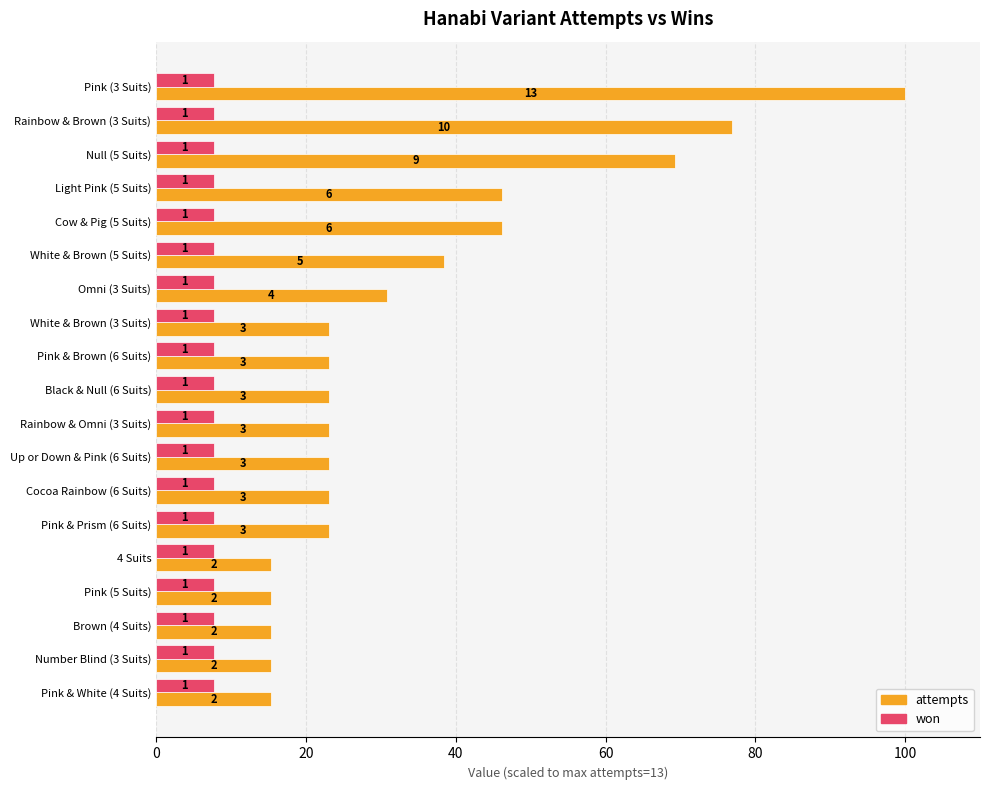

What are all the series names shown in the legend?

attempts, won